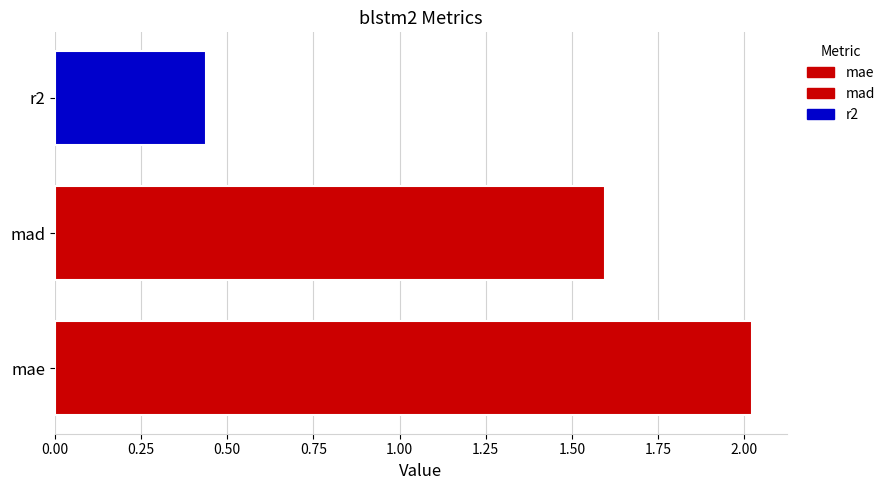

Which label corresponds to the largest value in the chart?

mae